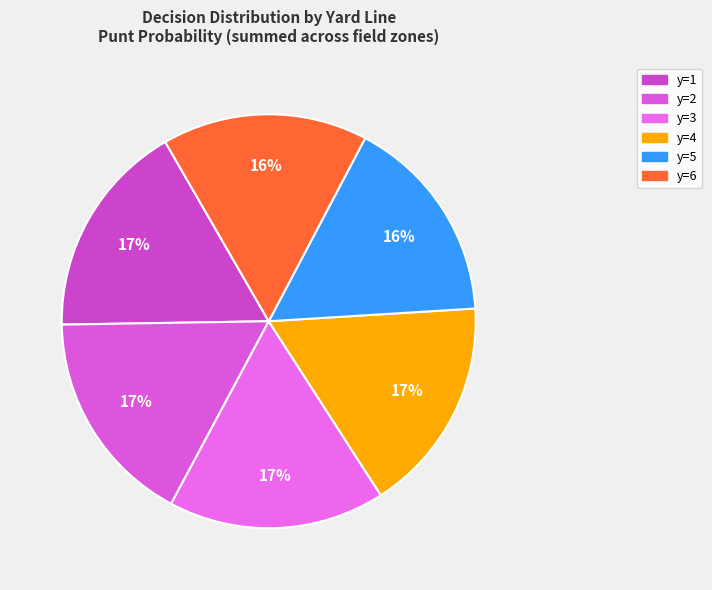

Between y=5 and y=3, which is larger?

y=3